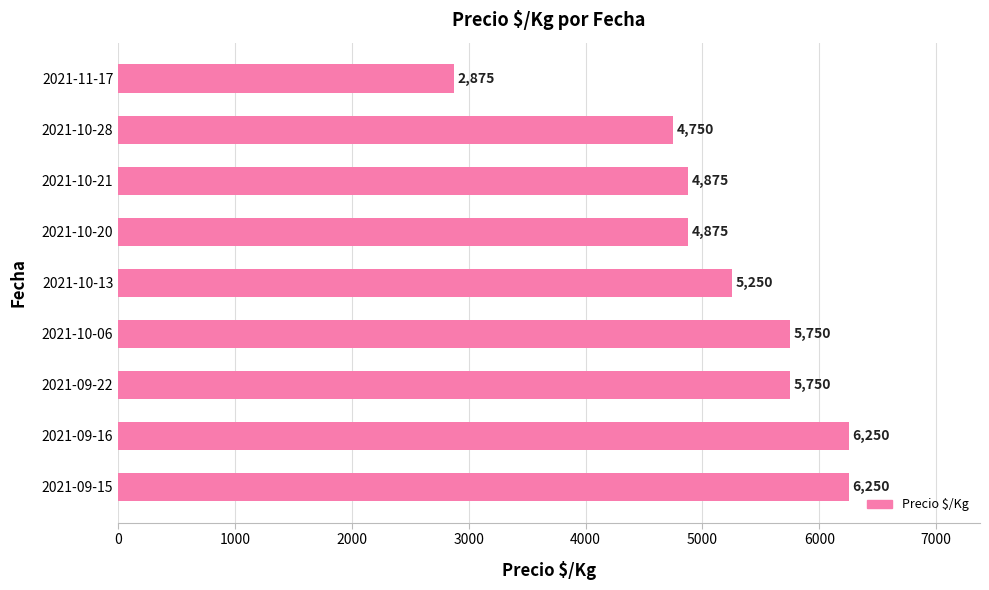

What is the sum of all values?

46625